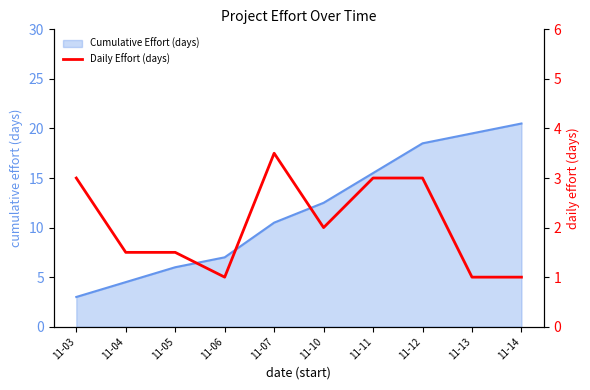

At which label does the data first exceed 2?

11-03